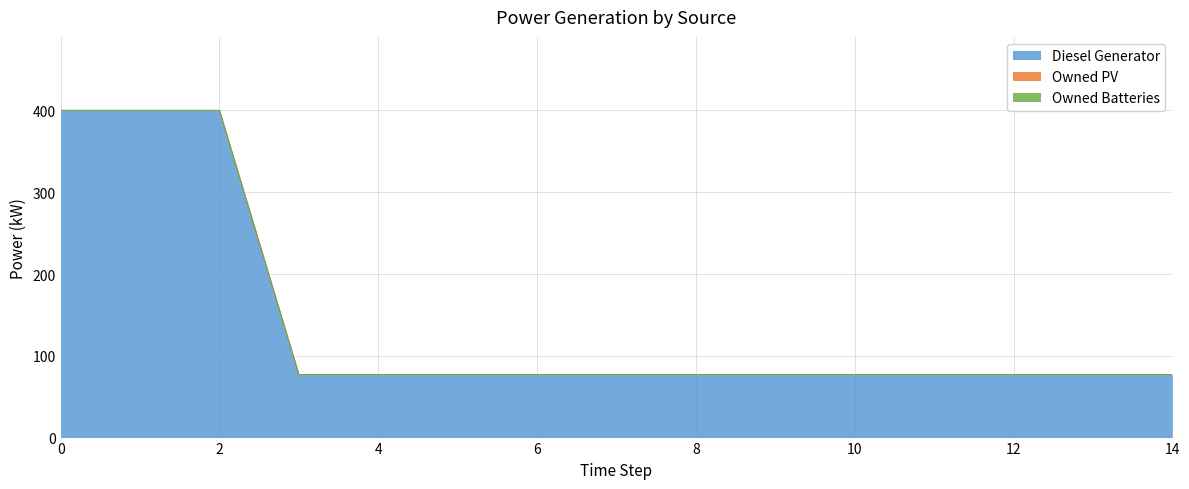

Is the value of Owned Batteries at 3 greater than the value of Diesel Generator at 7?

No